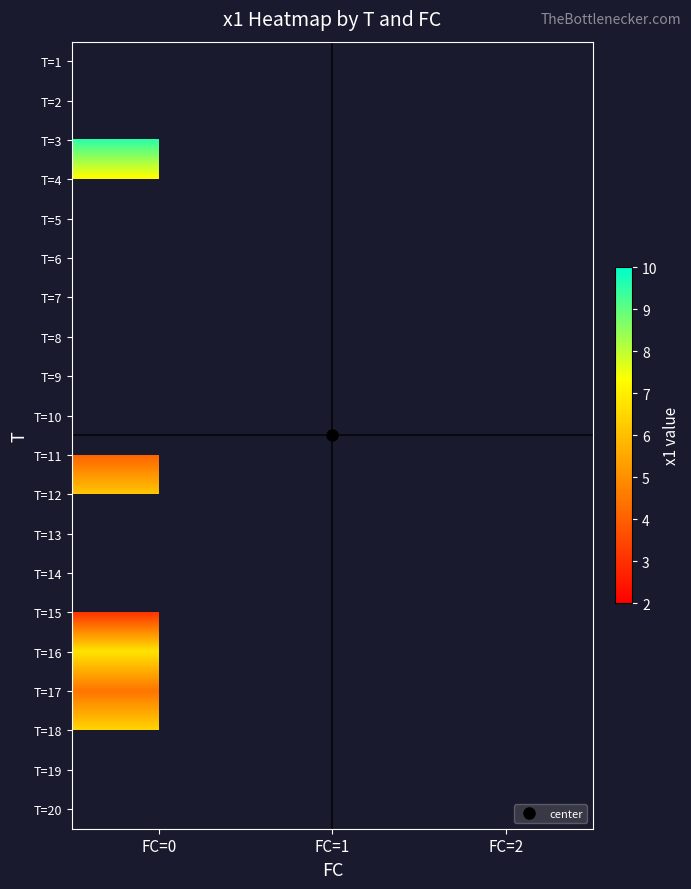

At which label is T=11 closest to 4?

FC=0